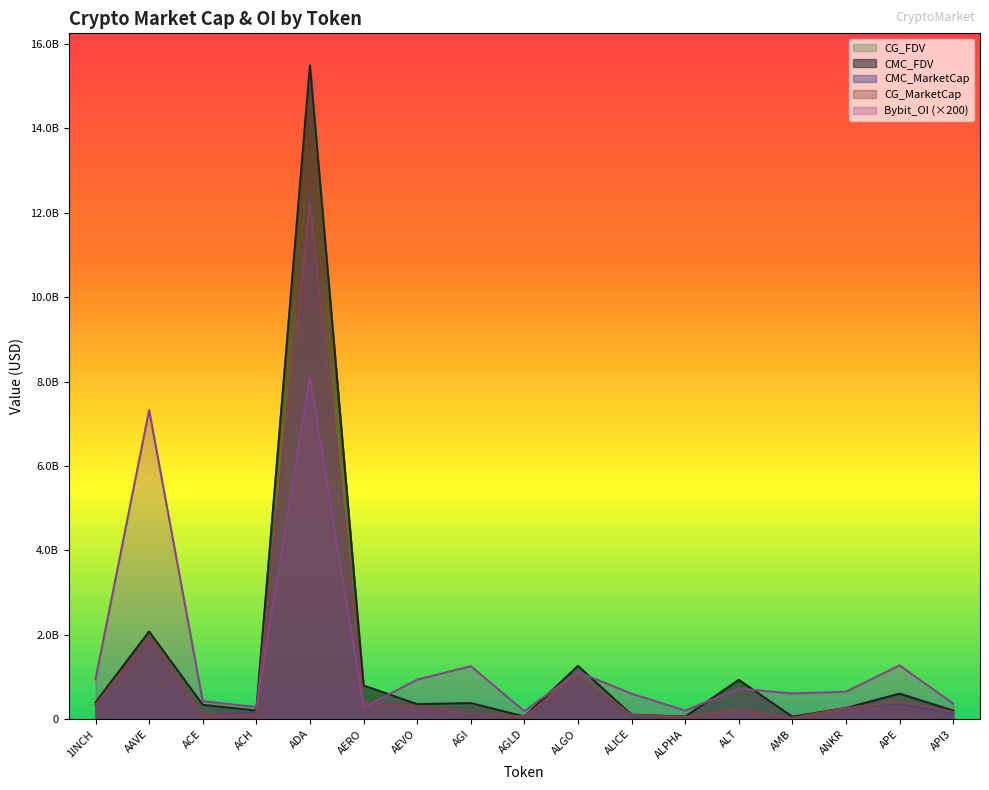

True or false: CG_MarketCap has a value of 11876159.1 at AMB.

False